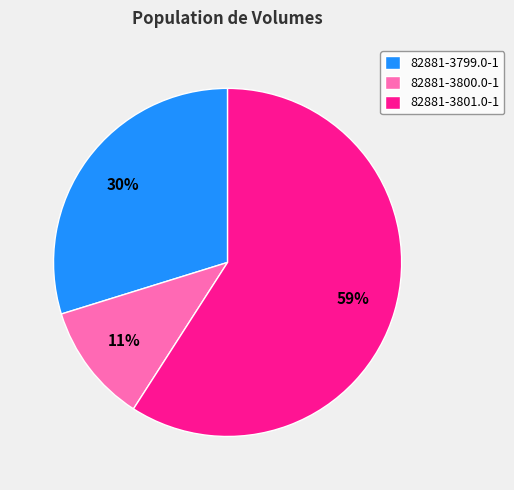

Rank the categories by value from lowest to highest.

82881-3800.0-1, 82881-3799.0-1, 82881-3801.0-1